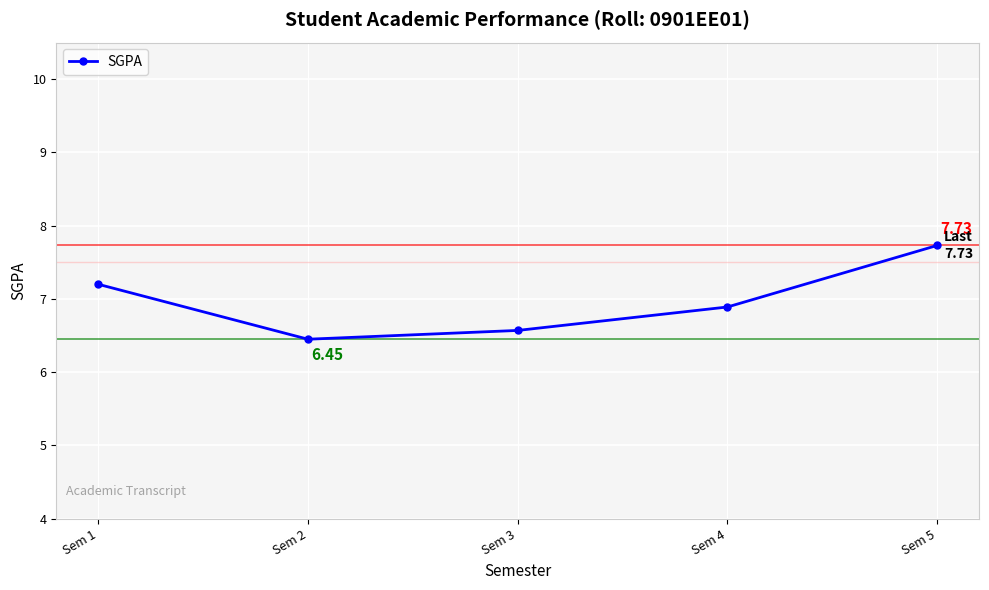

Approximately how many times larger is the value at Sem 2 compared to Sem 1?

0.9